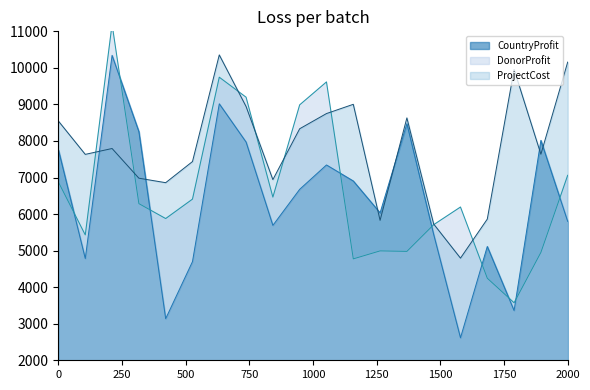

True or false: CountryProfit and ProjectCost cross at least once.

True